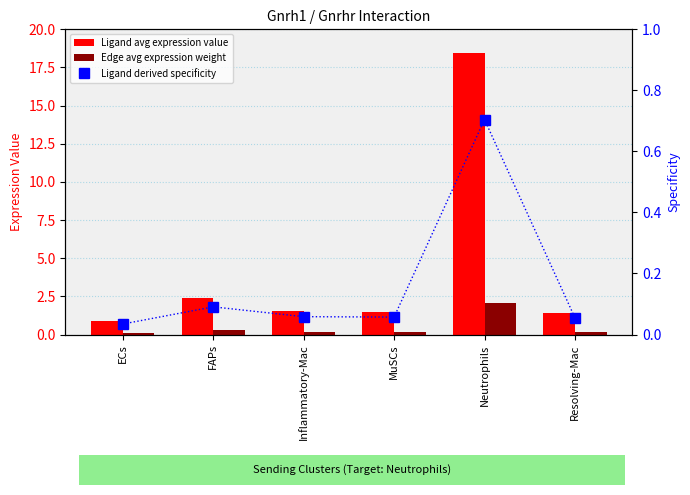

Reading left to right, list all the values displayed in this chart.

Ligand avg expression value: ECs=0.9	FAPs=2.4	Inflammatory-Mac=1.5	MuSCs=1.5	Neutrophils=18.4	Resolving-Mac=1.4
Edge avg expression weight: ECs=0.1	FAPs=0.3	Inflammatory-Mac=0.2	MuSCs=0.2	Neutrophils=2.1	Resolving-Mac=0.2
Ligand derived specificity: ECs=0.0	FAPs=0.1	Inflammatory-Mac=0.1	MuSCs=0.1	Neutrophils=0.7	Resolving-Mac=0.1